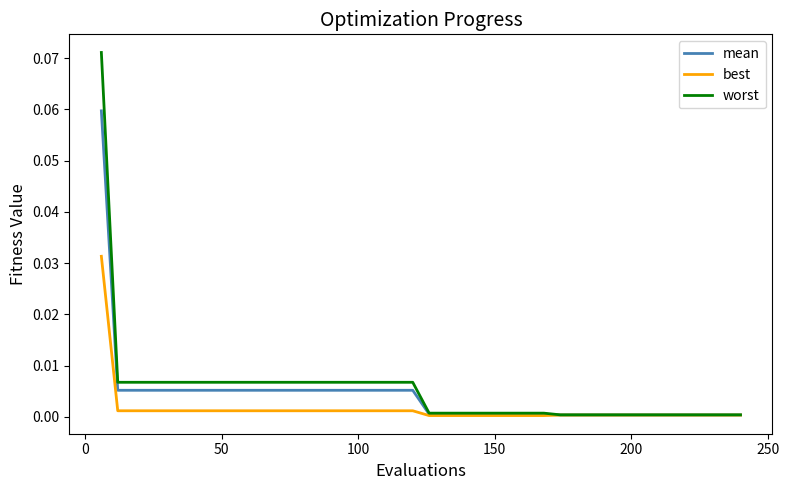

Rank the series by their maximum value, from highest to lowest.

worst, mean, best